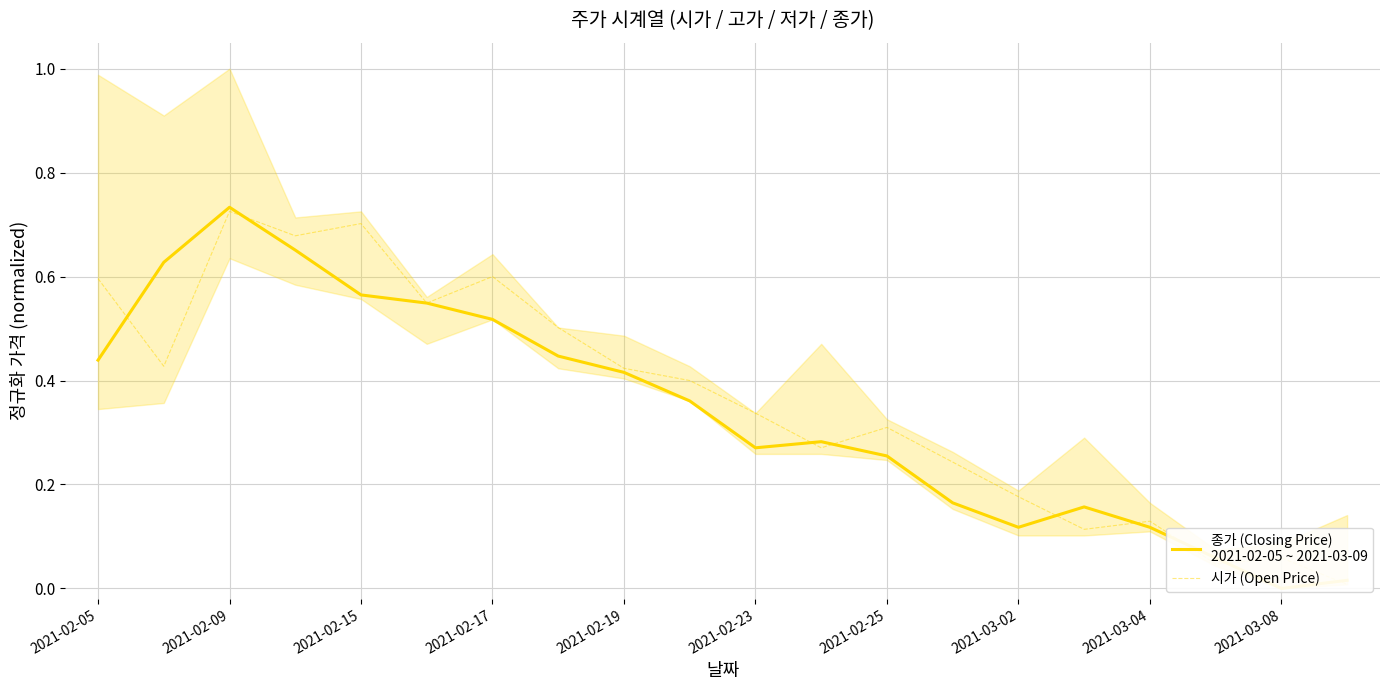

What is the difference between the second highest and minimum values in the 시가 (Open Price) series?

0.7